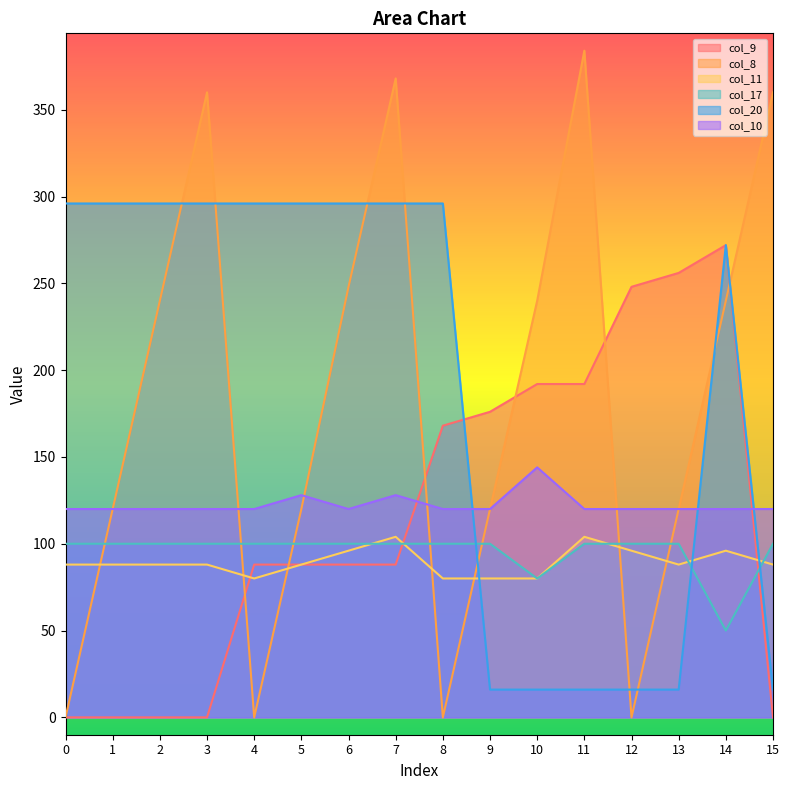

True or false: col_8 has a value of -179 at 4.

False